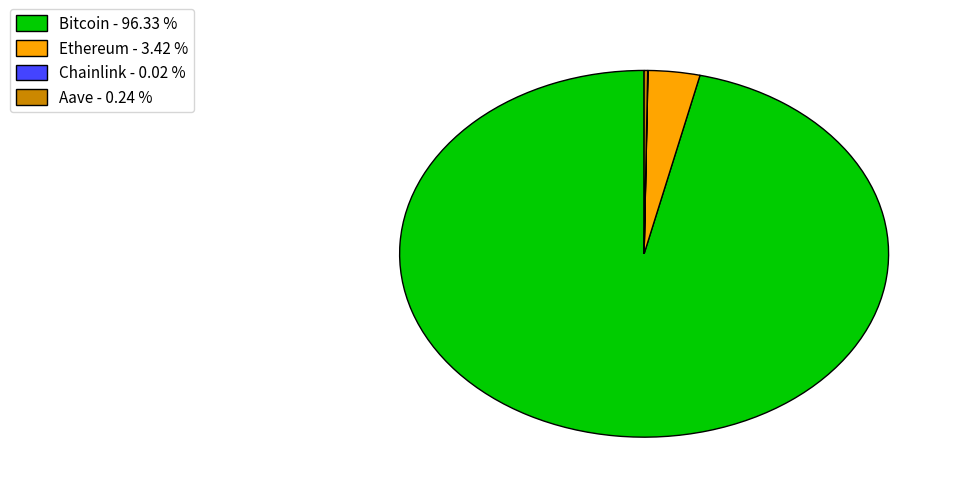

Does Ethereum - 3.42 % account for over 50% of the chart?

No